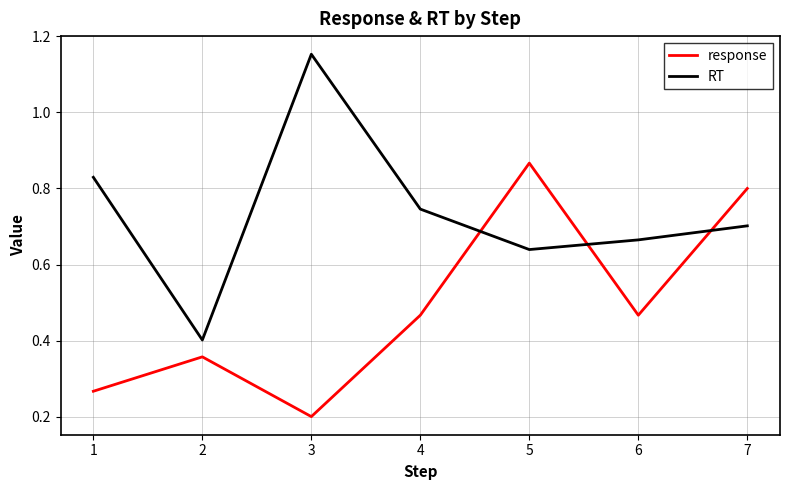

Which series has the largest range (max minus min)?

RT